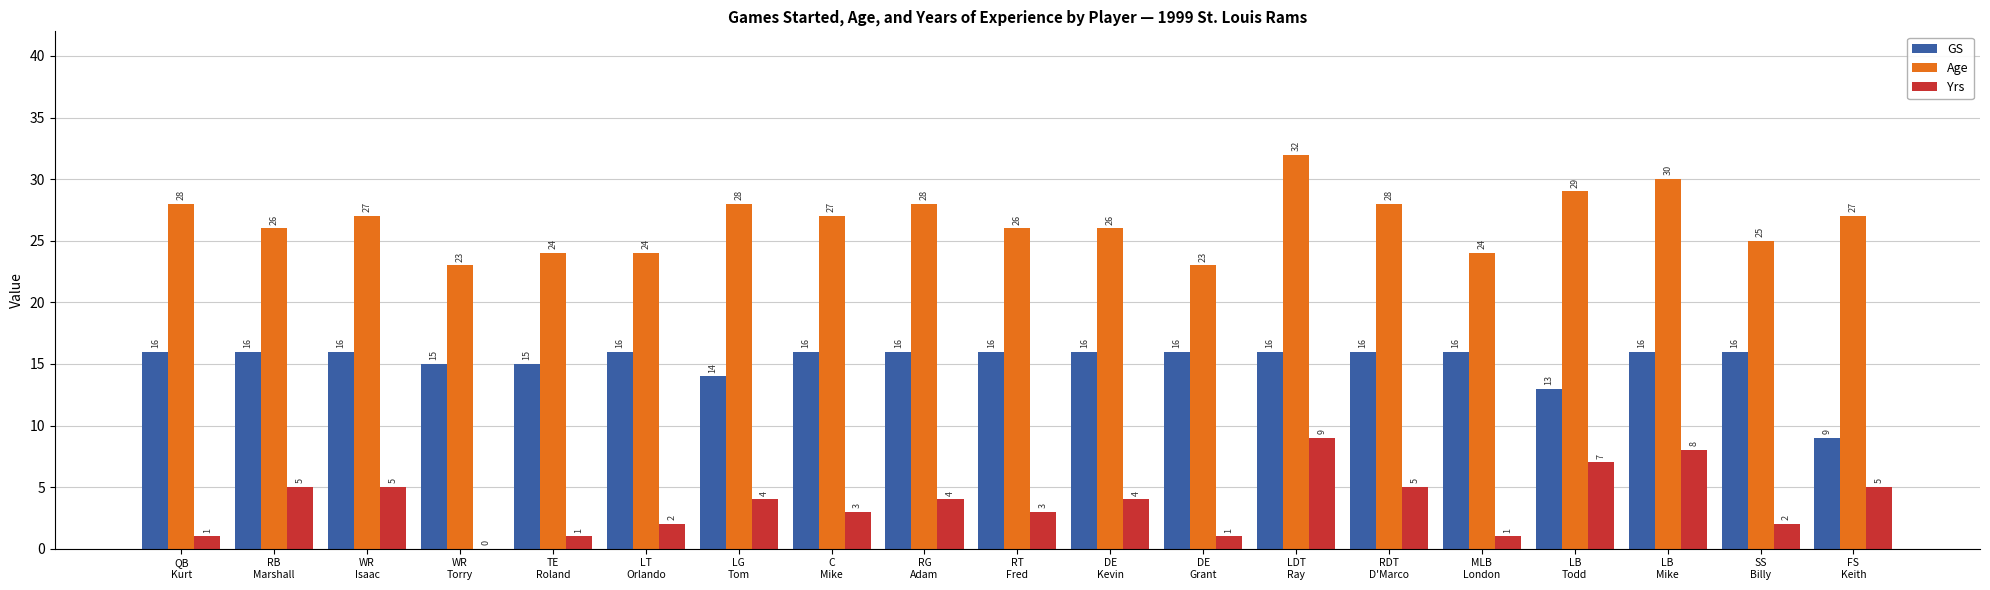

What are all the series names shown in the legend?

GS, Age, Yrs